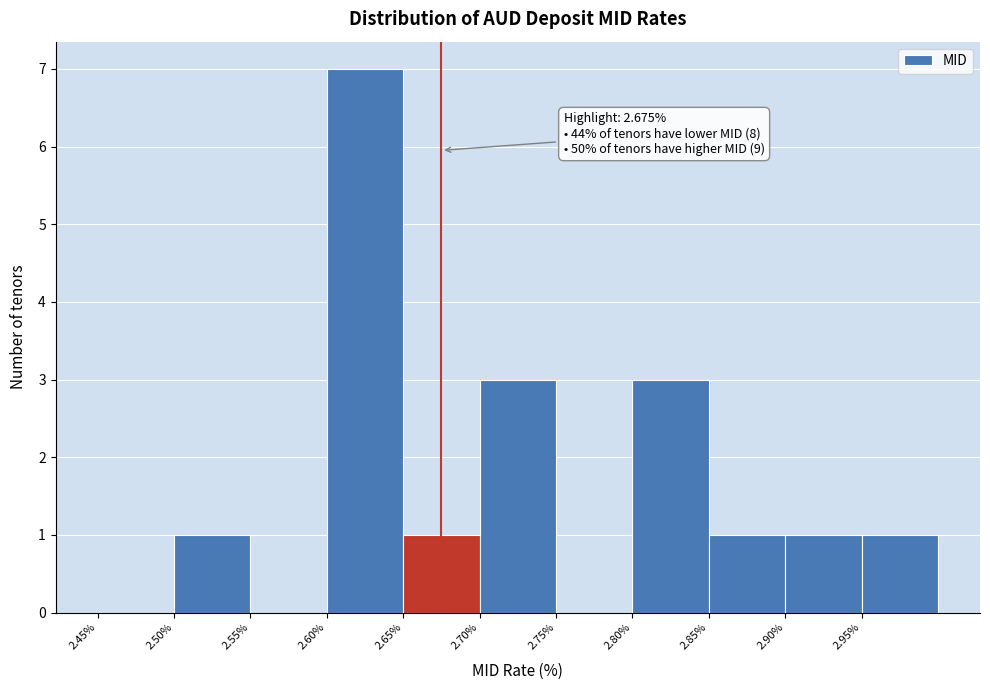

Which range on the x-axis has the tallest bar?

2.60 to 2.65